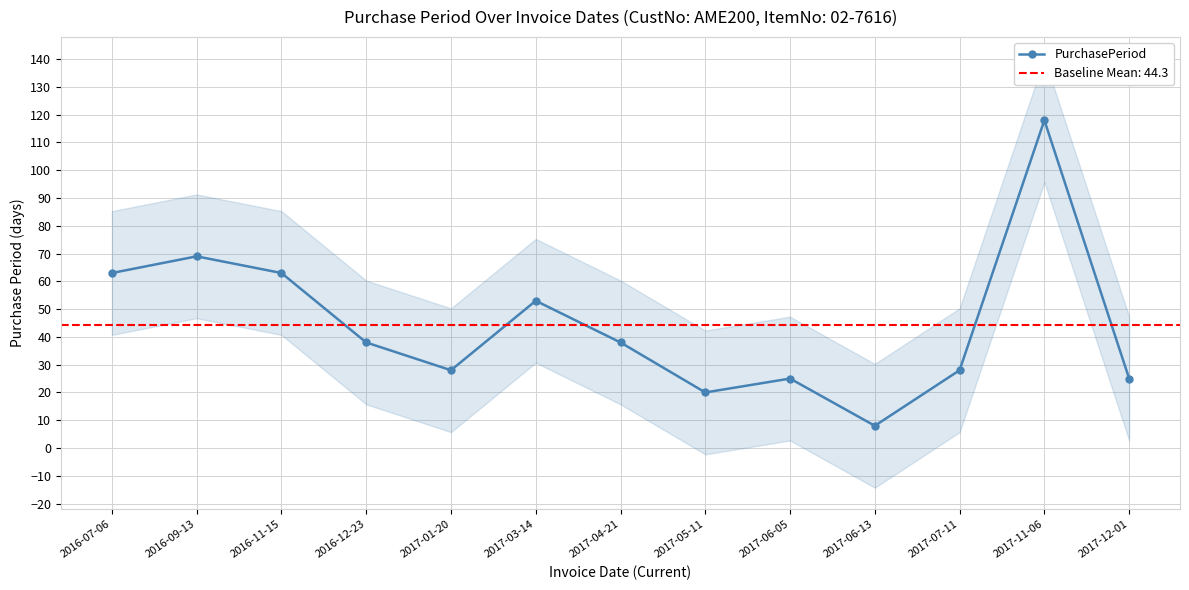

What is the maximum value shown in the chart?

118